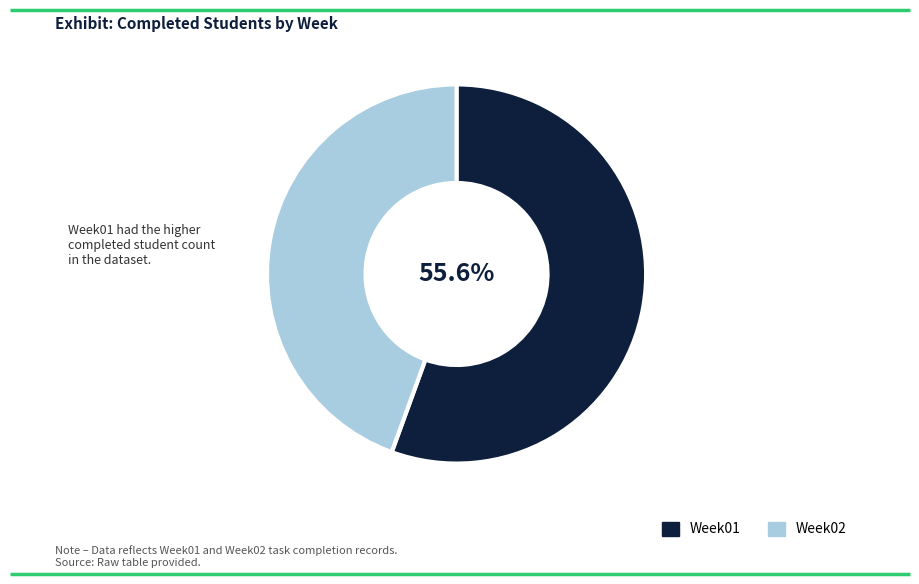

Is it true that Week01 is 56% of the pie?

True